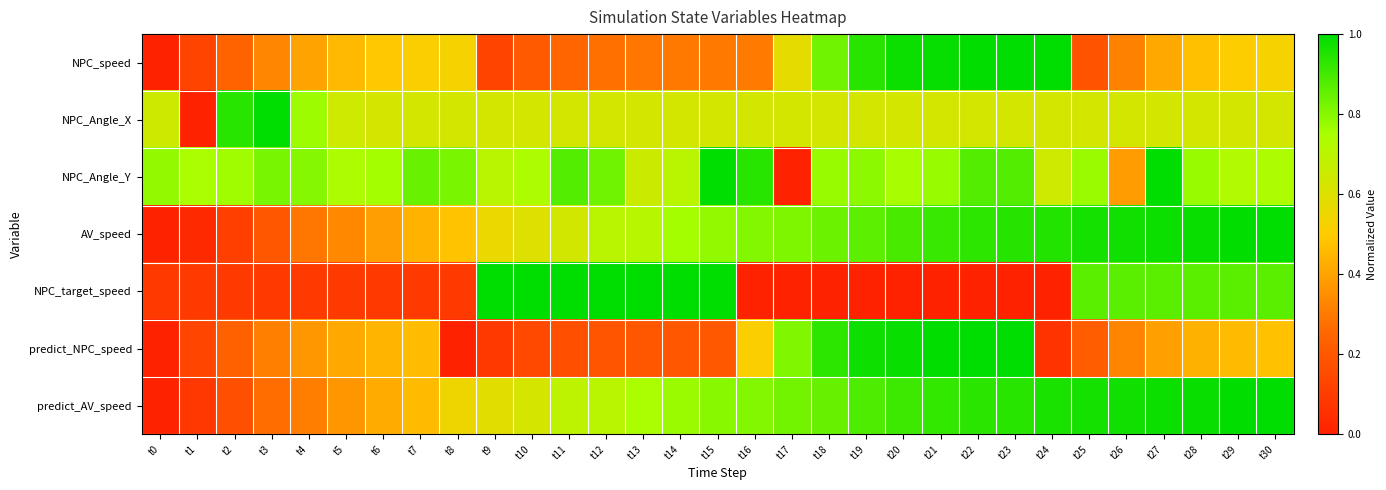

List the series in order of their peak value, lowest first.

NPC_speed, NPC_Angle_X, NPC_Angle_Y, AV_speed, NPC_target_speed, predict_NPC_speed, predict_AV_speed